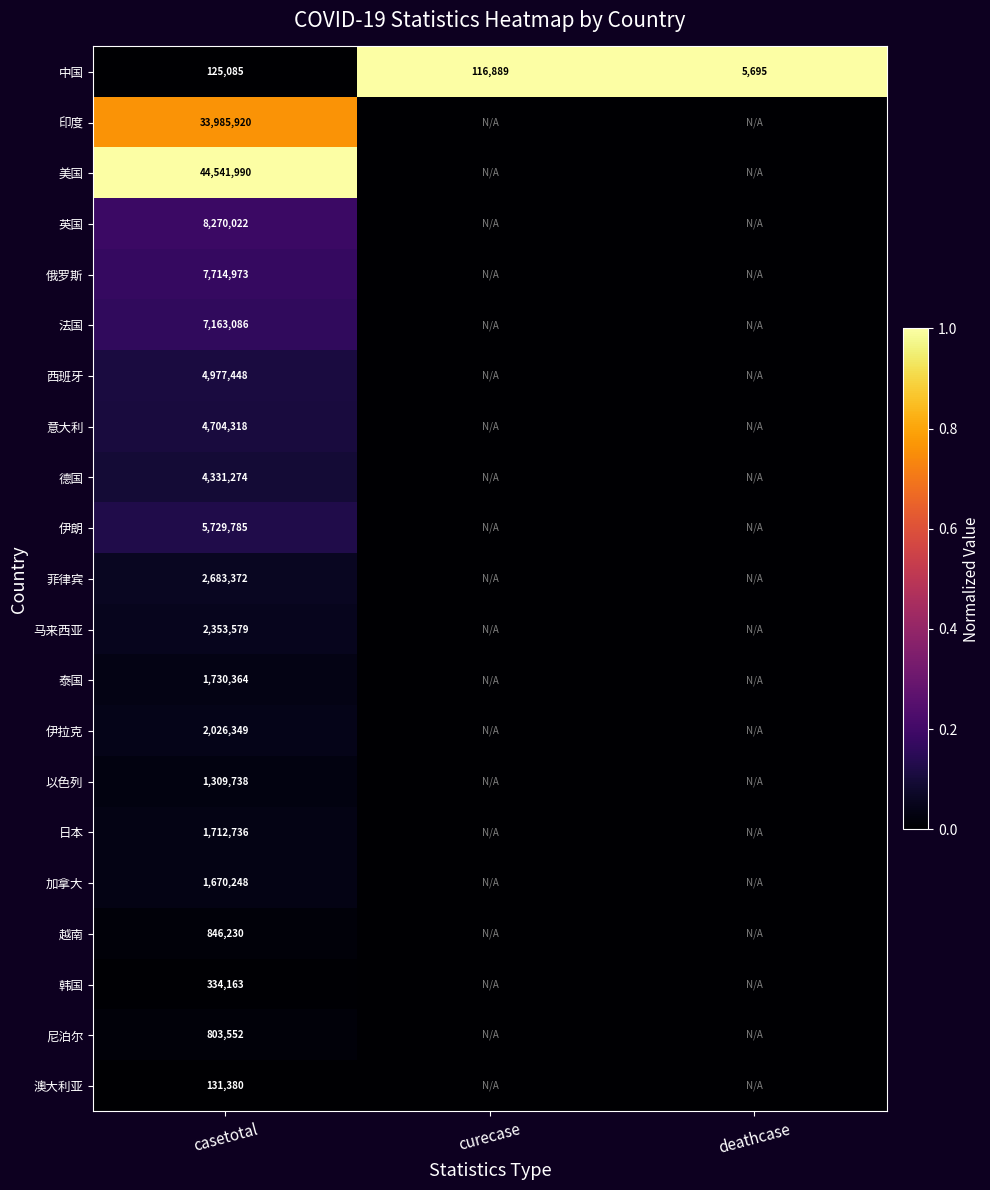

The value of 泰国 at casetotal is 1730364. True or false?

True